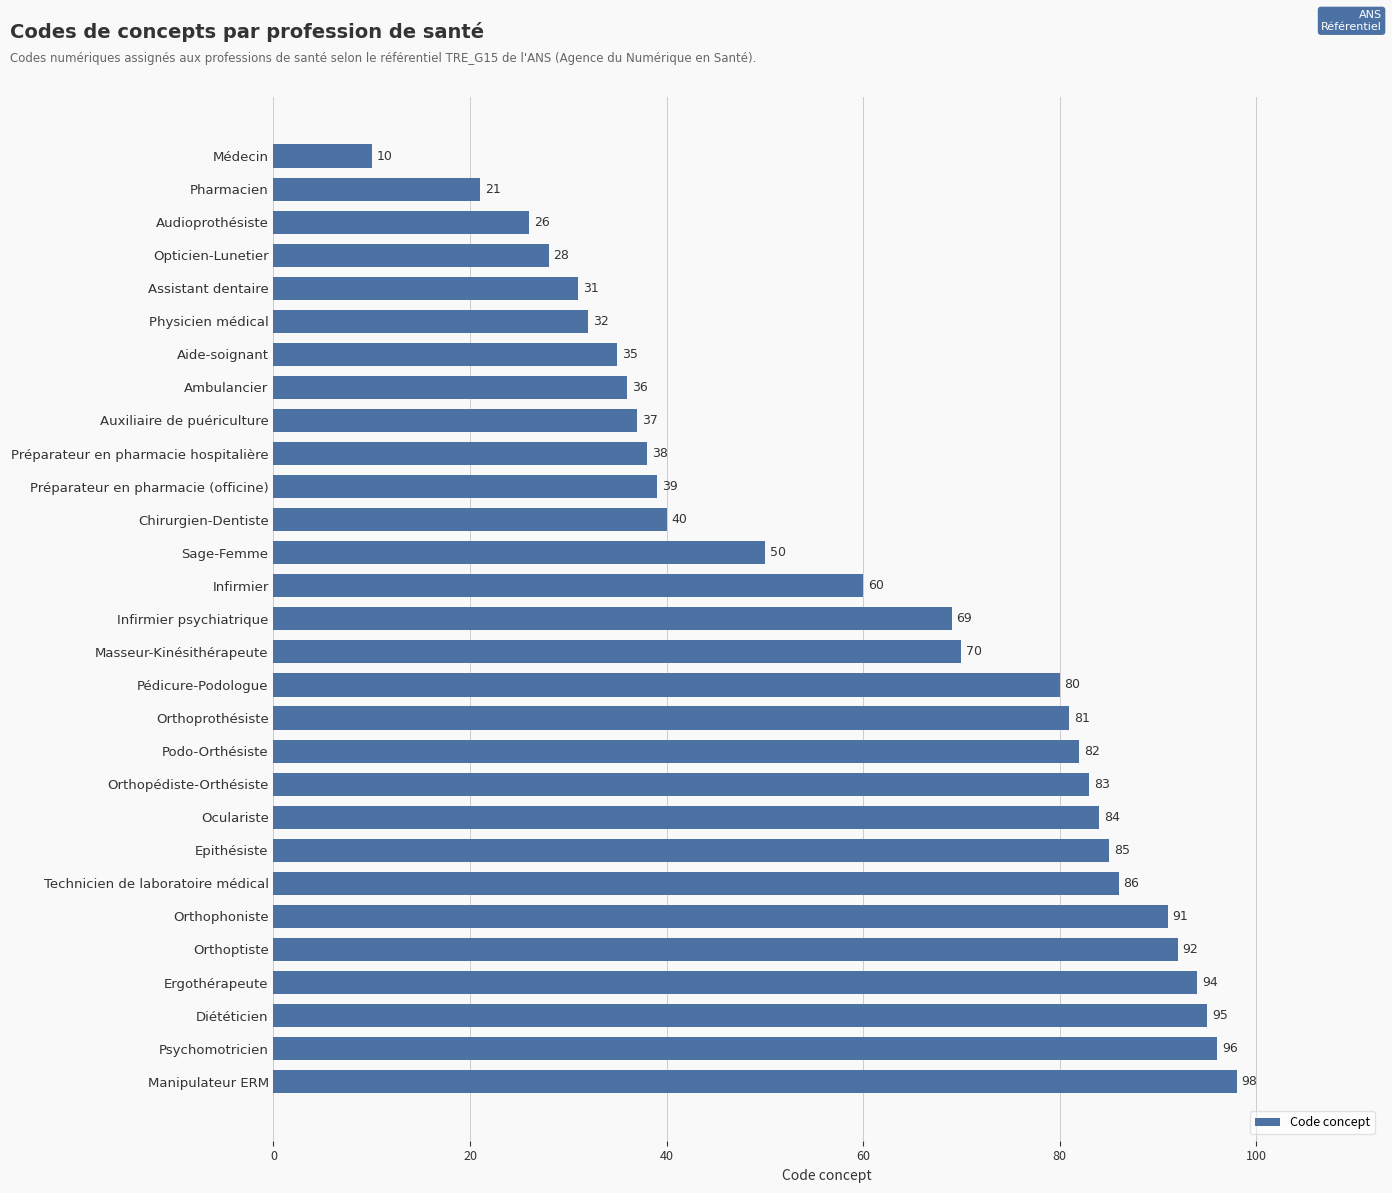

Which has a higher value, Opticien-Lunetier or Audioprothésiste?

Opticien-Lunetier